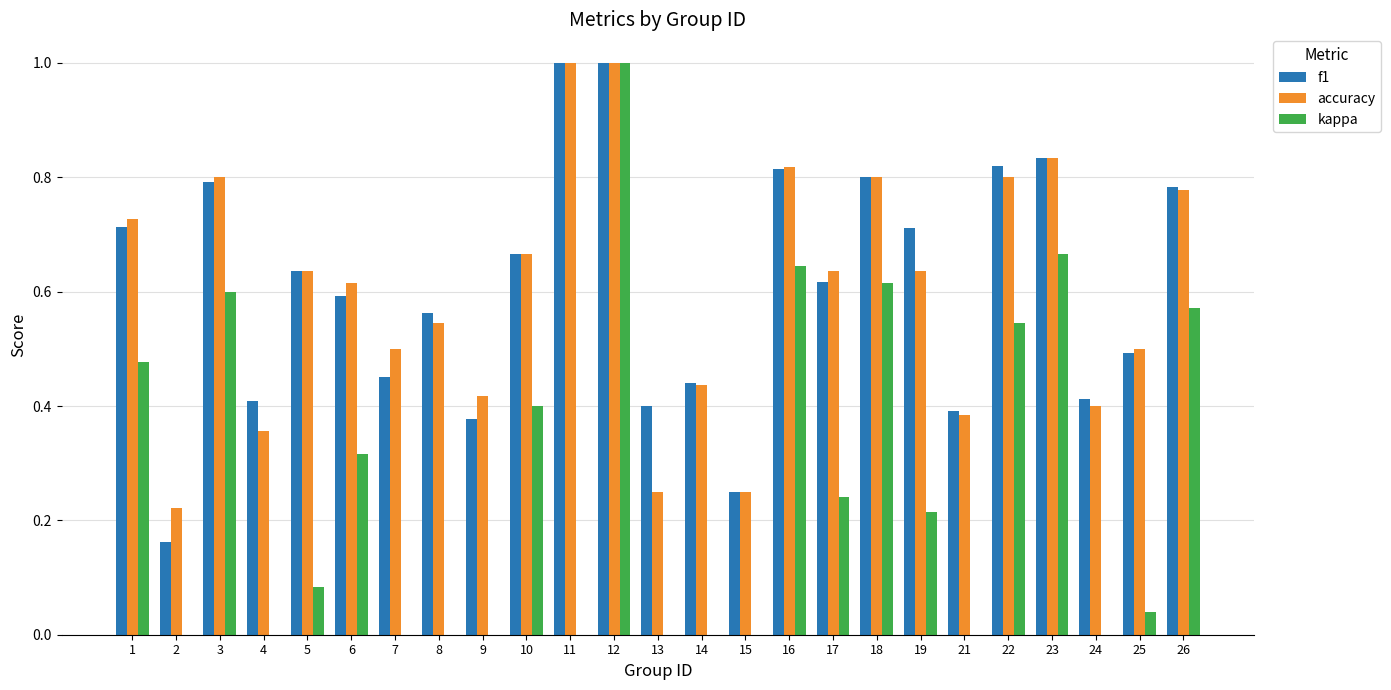

What is the greatest value displayed?

1.0